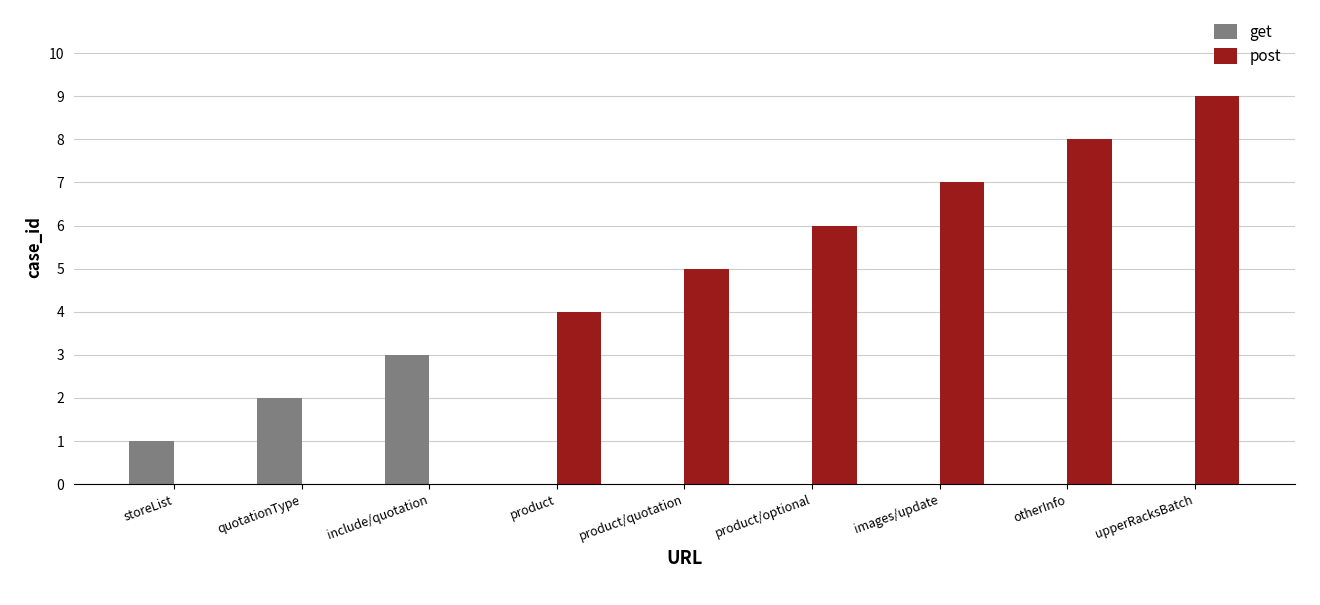

What is the sum of the post values at quotationType and otherInfo?

8